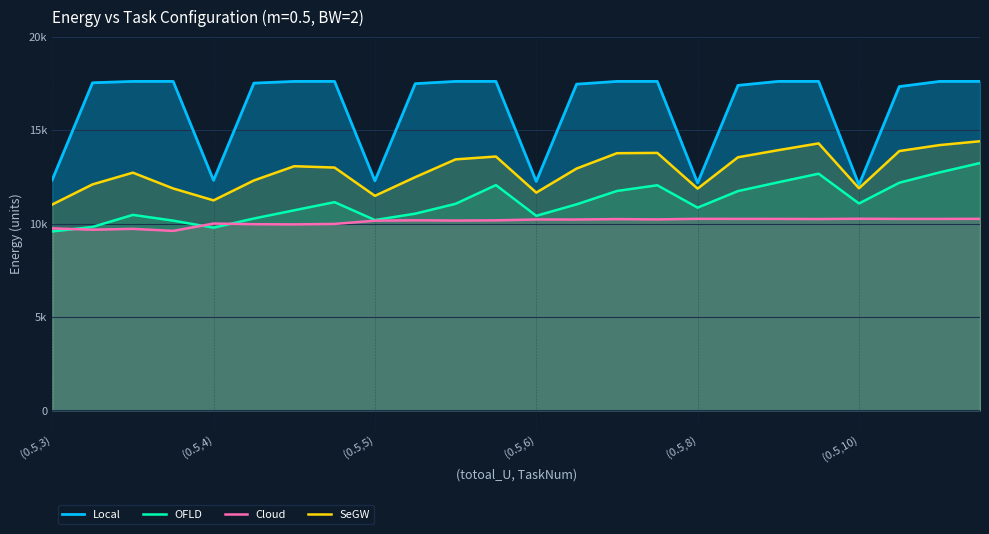

How many data points in OFLD are less than 11054?

12